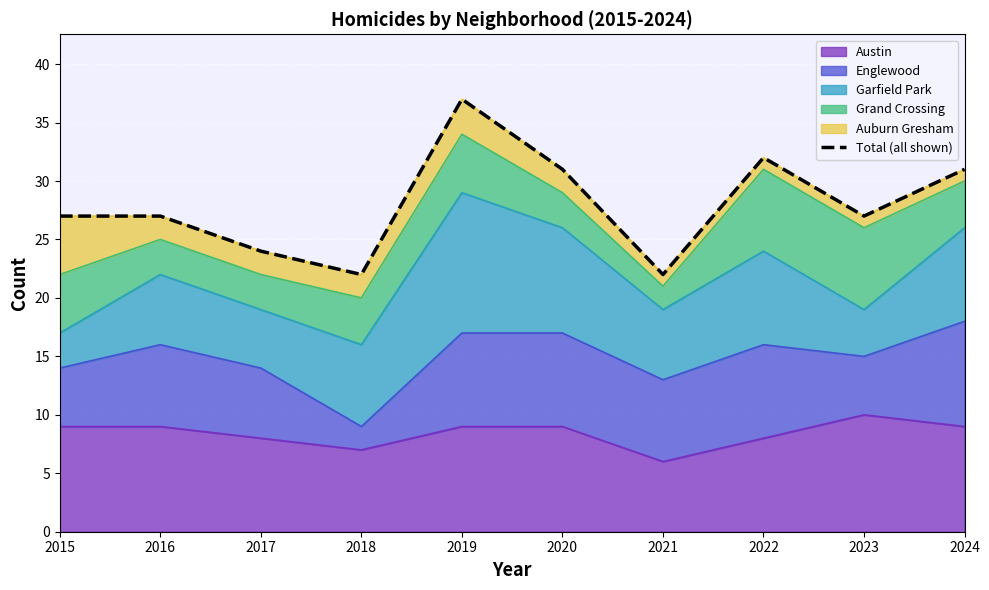

At which category does the data reach its first local peak?

2019